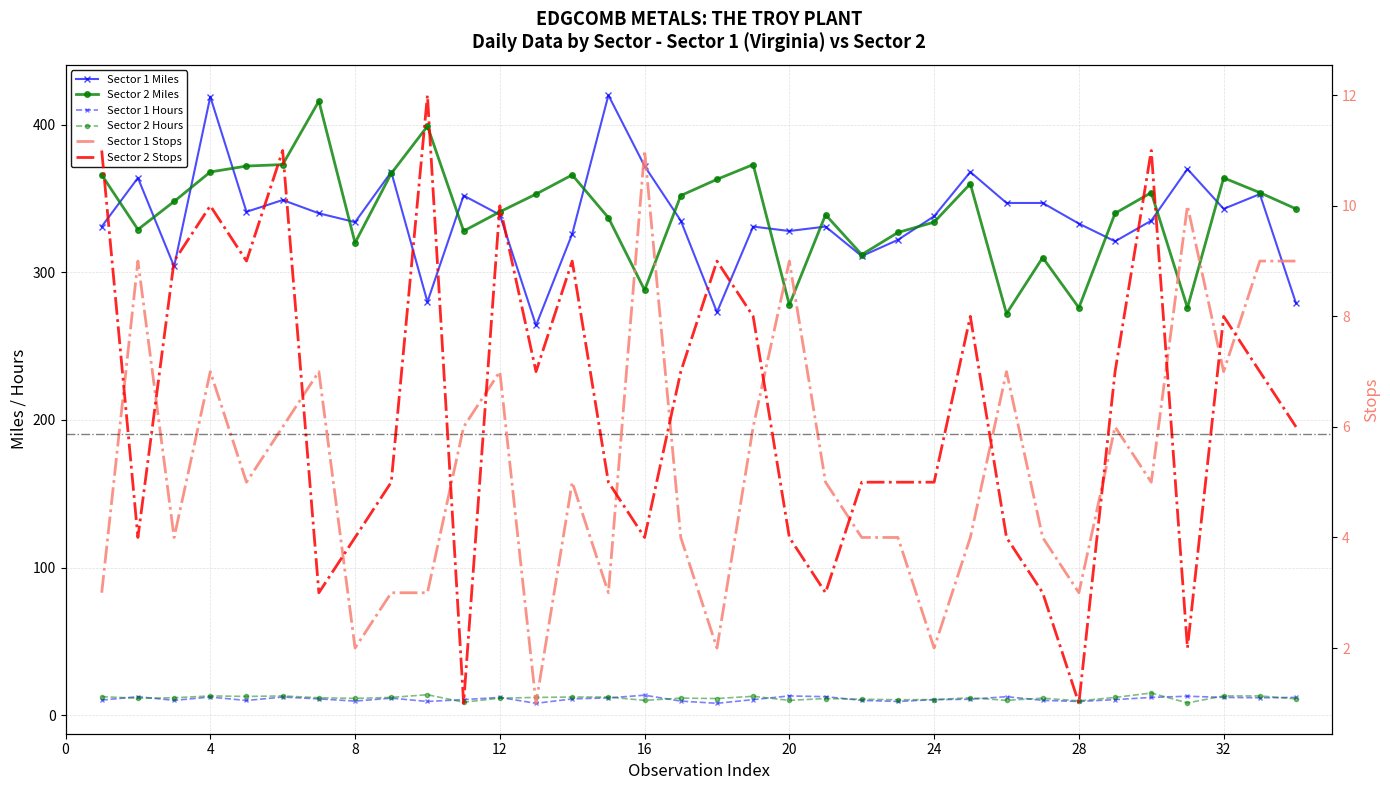

What is the greatest value displayed?

420.0